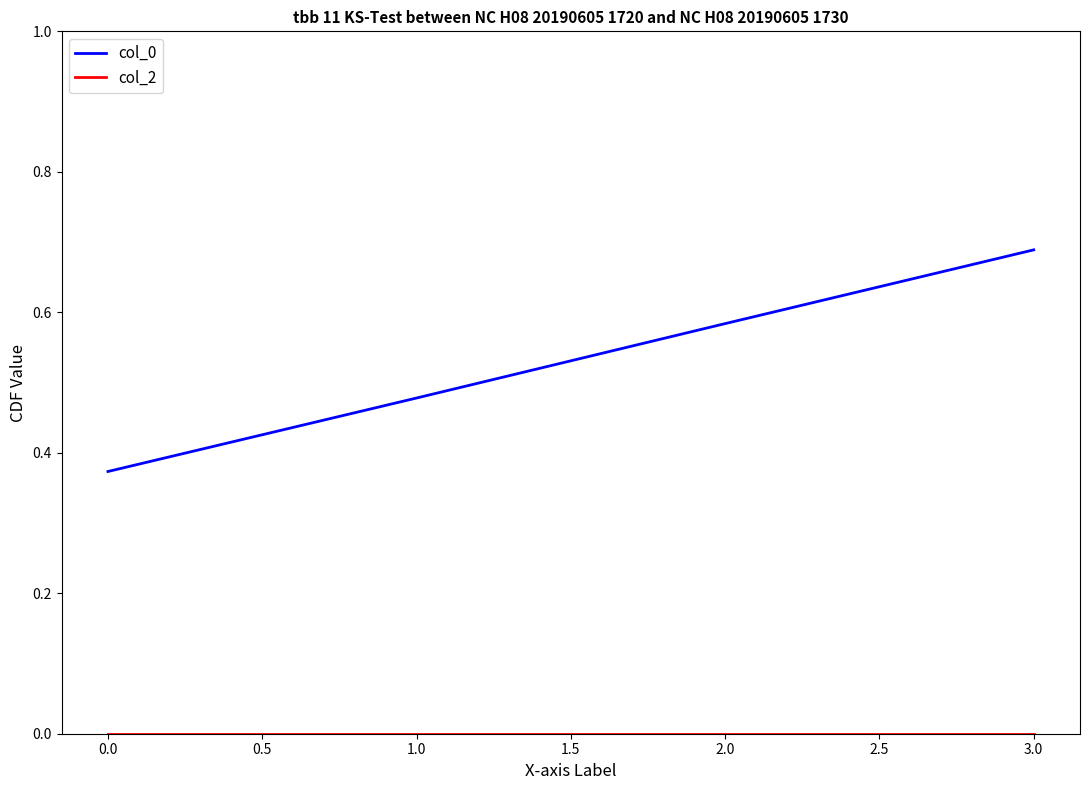

Is this an area chart (filled region under the line)?

No